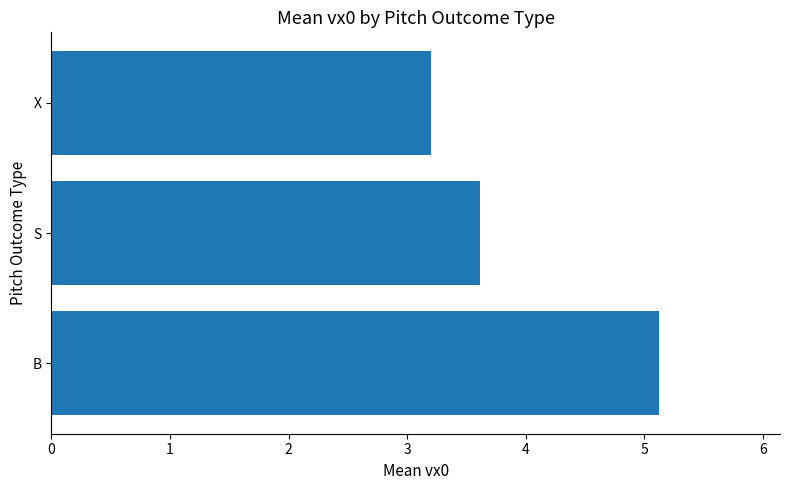

What is the difference between the values at X and S?

0.4